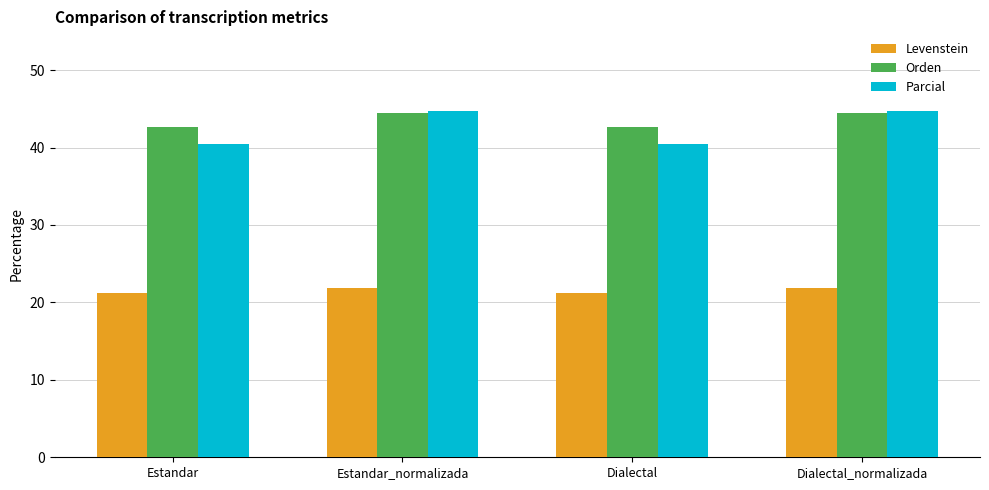

What is the minimum value shown in the chart?

21.2